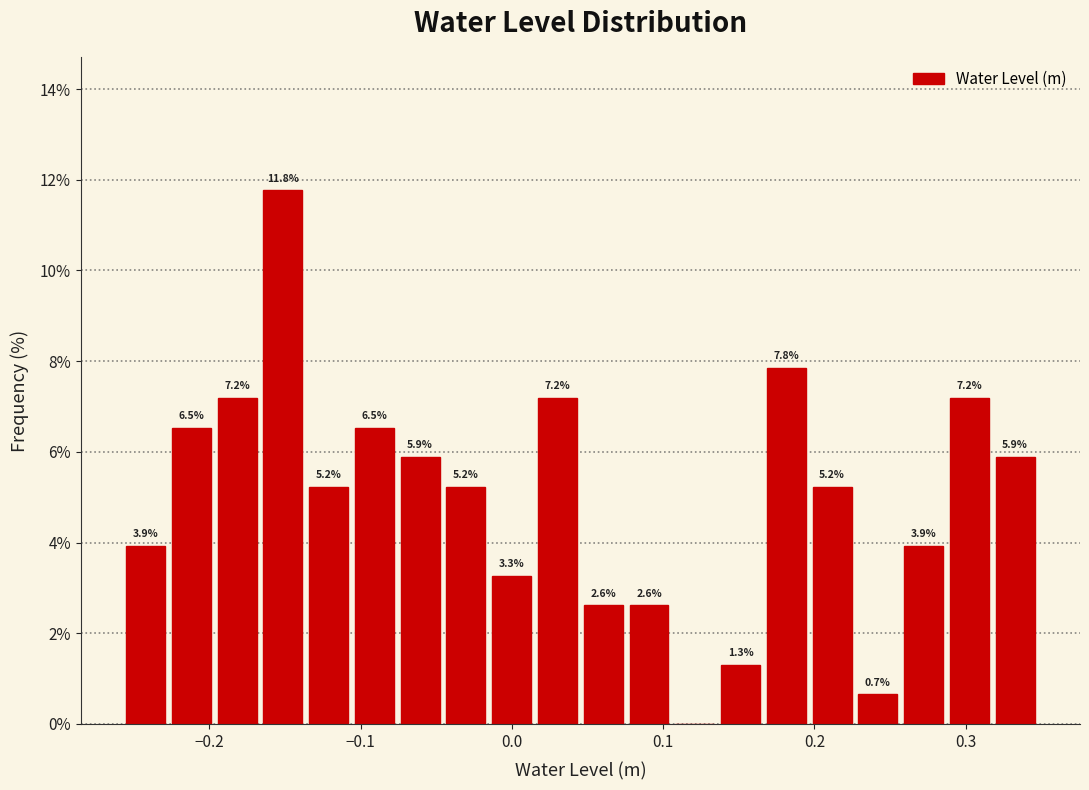

Around what value on the x-axis is the tallest bar? Give the approximate position of its centre, as read against the axis.

-0.15